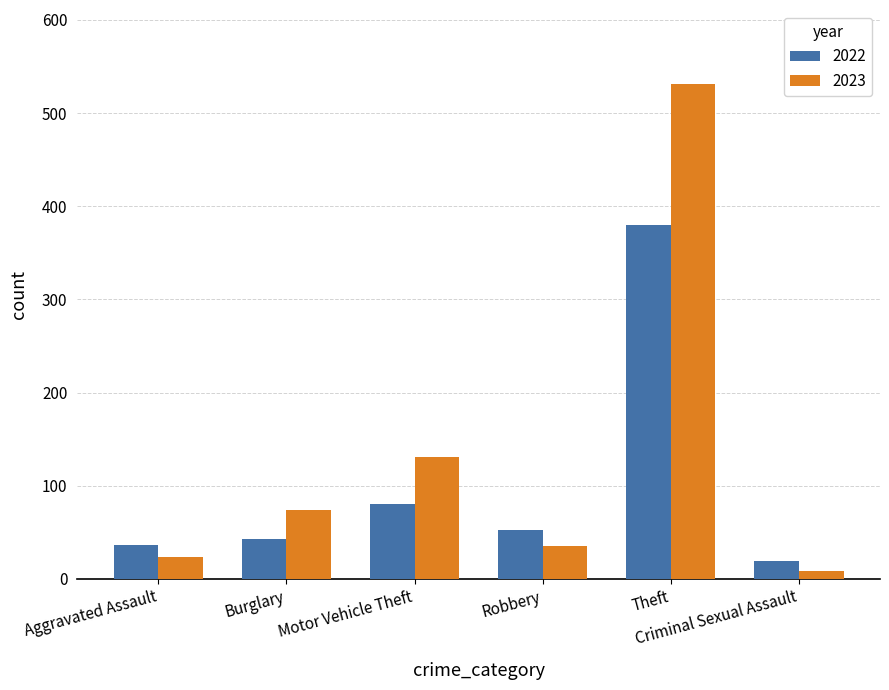

What is the difference between the highest and lowest values at Criminal Sexual Assault?

11